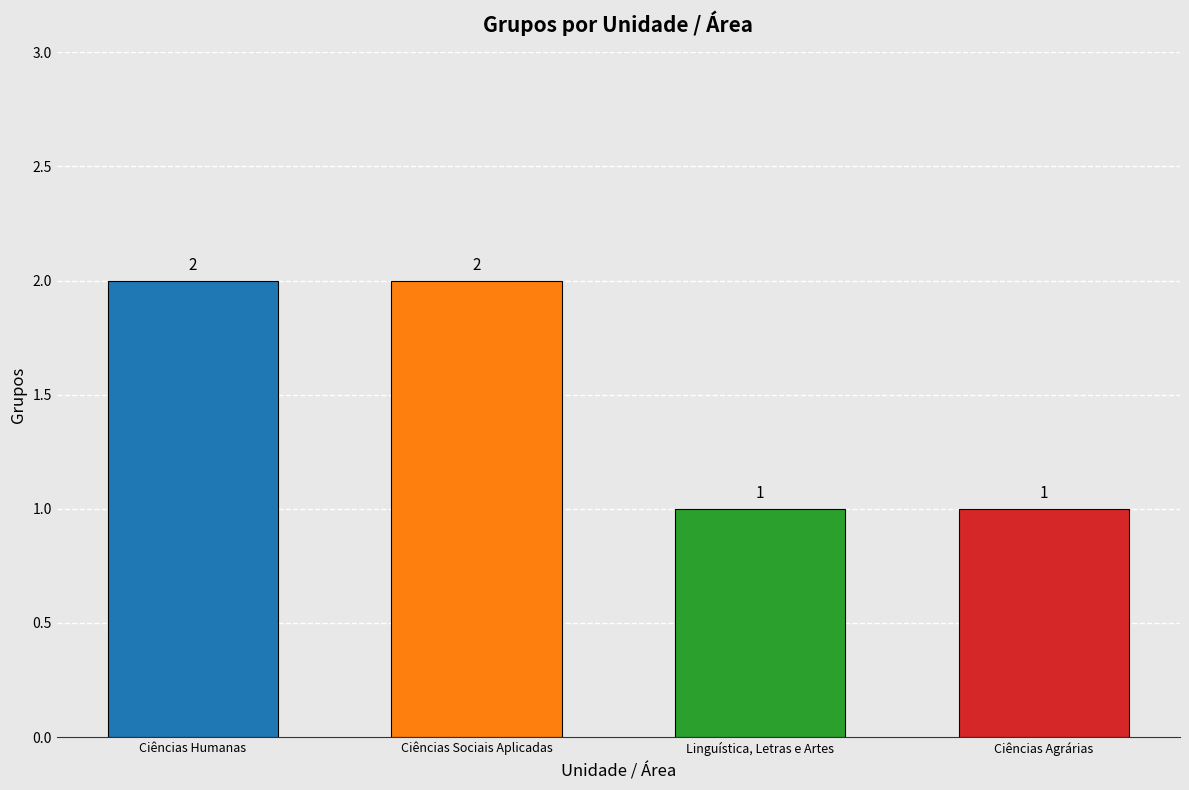

True or false: the data shows 1 at Linguística, Letras e Artes.

True